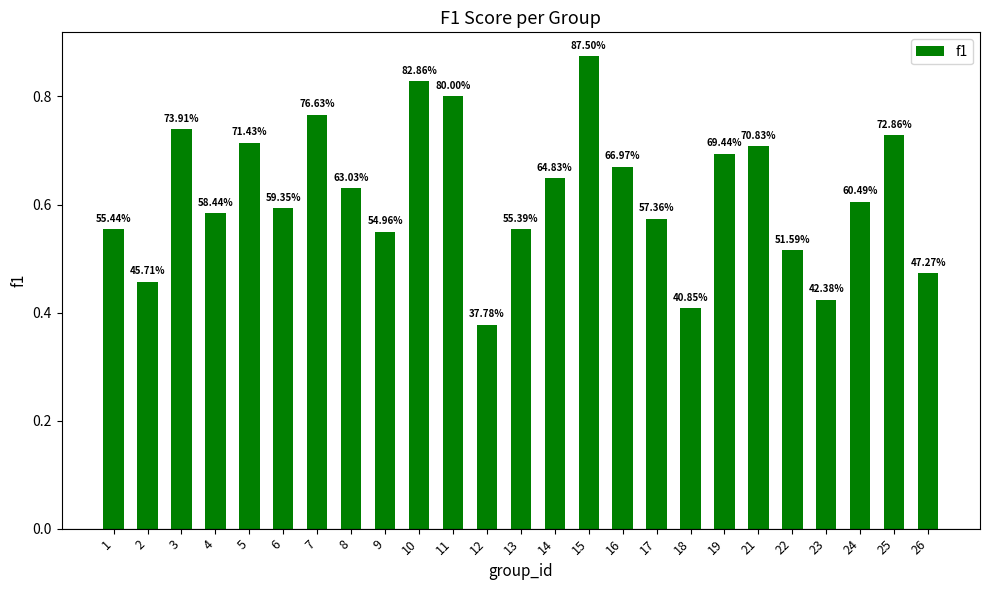

Does the chart contain stacked bars?

No